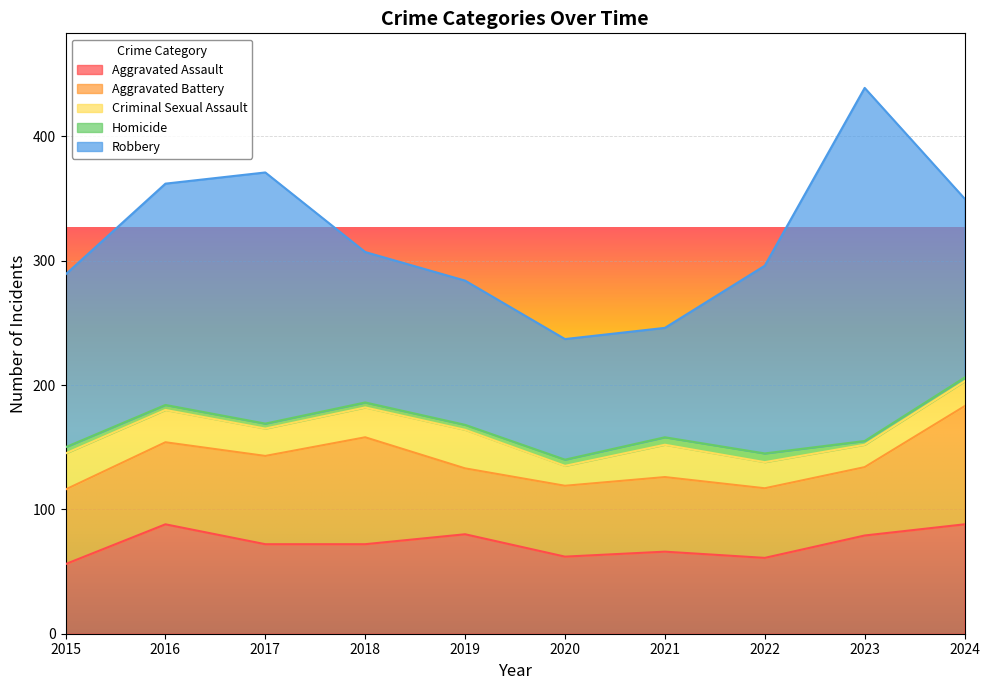

Reading right to left, list all the values displayed in this chart.

Aggravated Assault: 88	79	61	66	62	80	72	72	88	56
Aggravated Battery: 95	55	56	60	57	53	86	71	66	60
Criminal Sexual Assault: 20	18	21	26	16	31	24	22	26	29
Homicide: 3	3	7	6	5	4	4	4	4	5
Robbery: 144	284	151	88	97	116	121	202	178	139